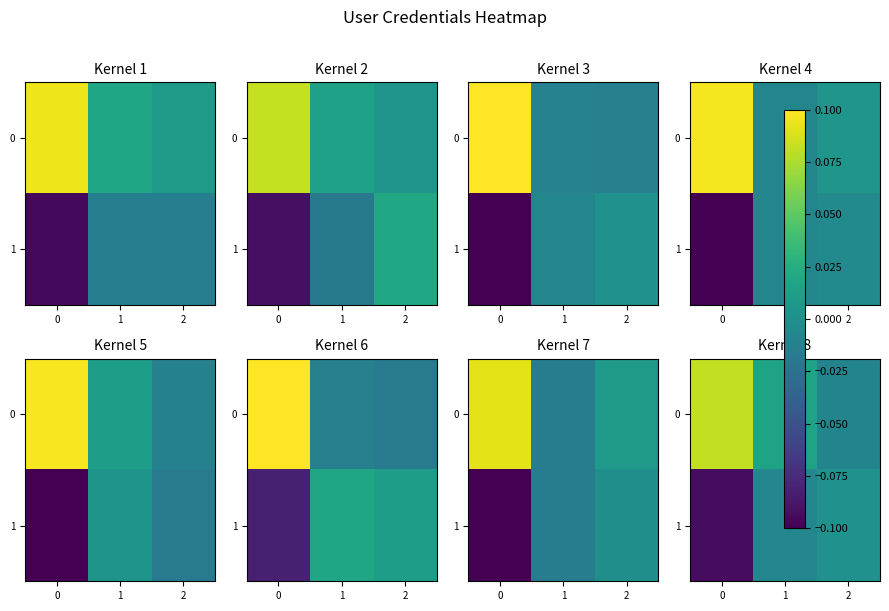

At which label does 1 reach its peak?

2